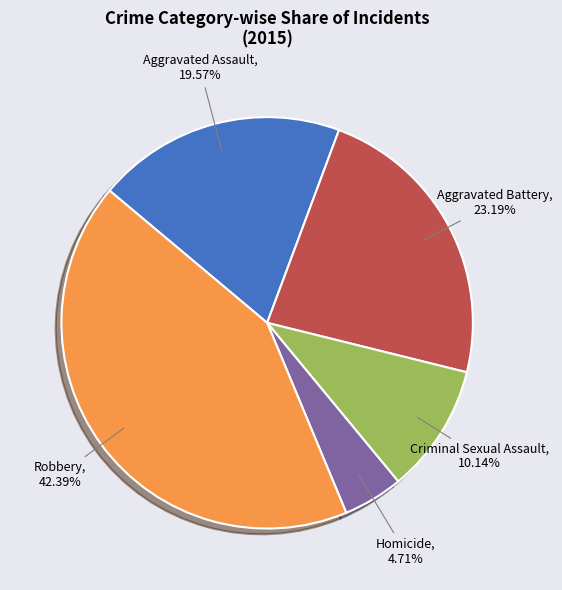

What percentage is NOT represented by Criminal Sexual Assault?

89.9%